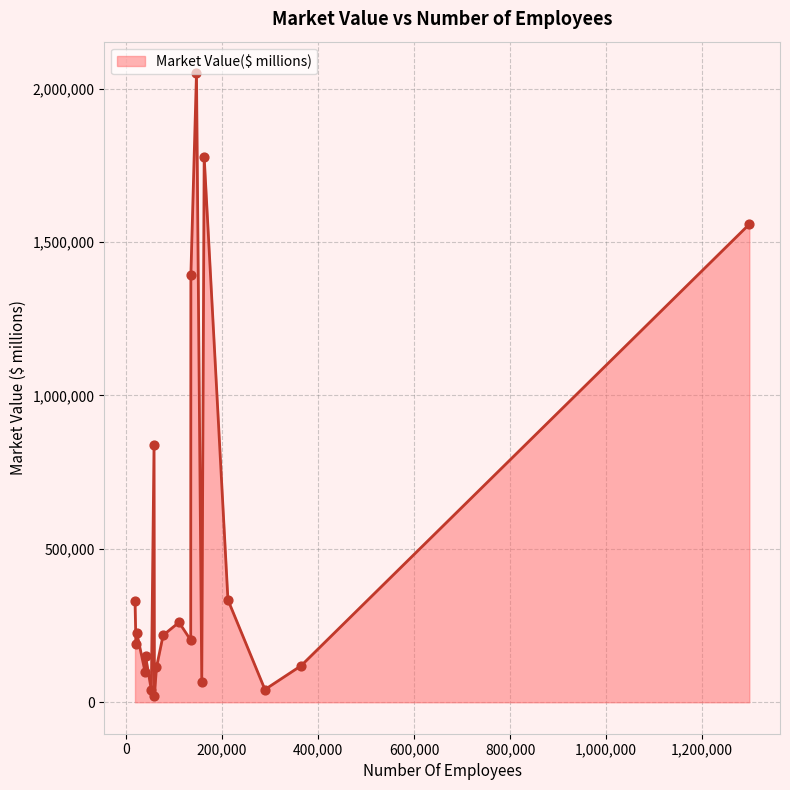

What is the difference between the maximum and minimum values?

2030185.9